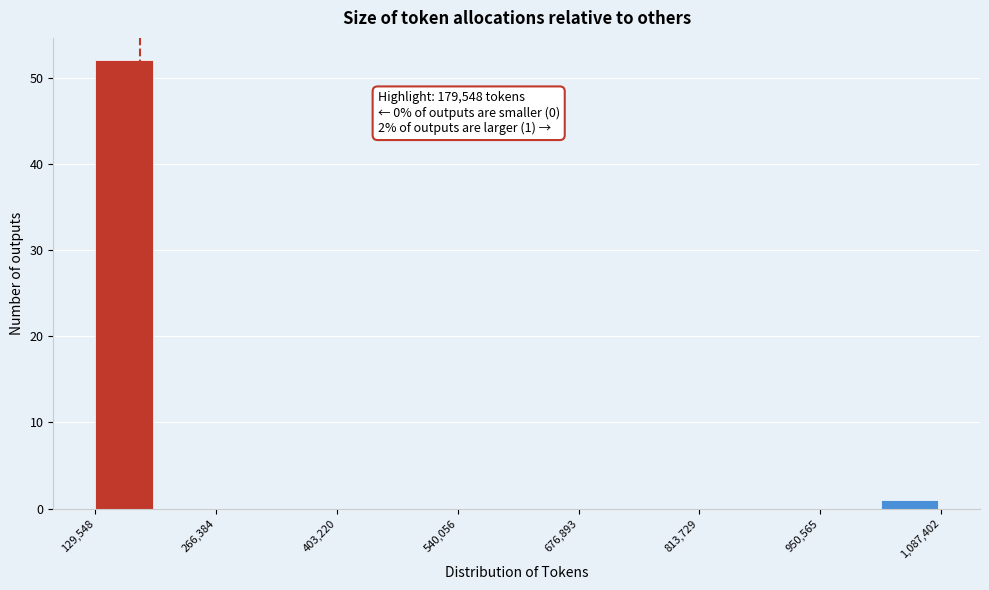

Read against the x-axis, roughly where is the centre of the tallest bar?

160000